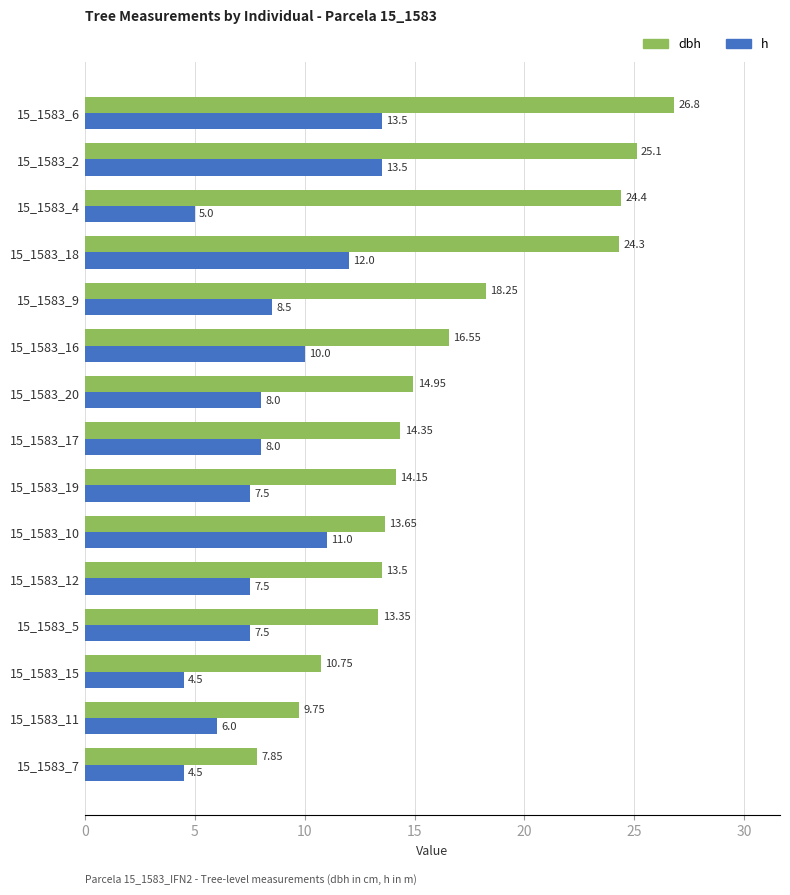

Which series has the widest spread of values?

dbh